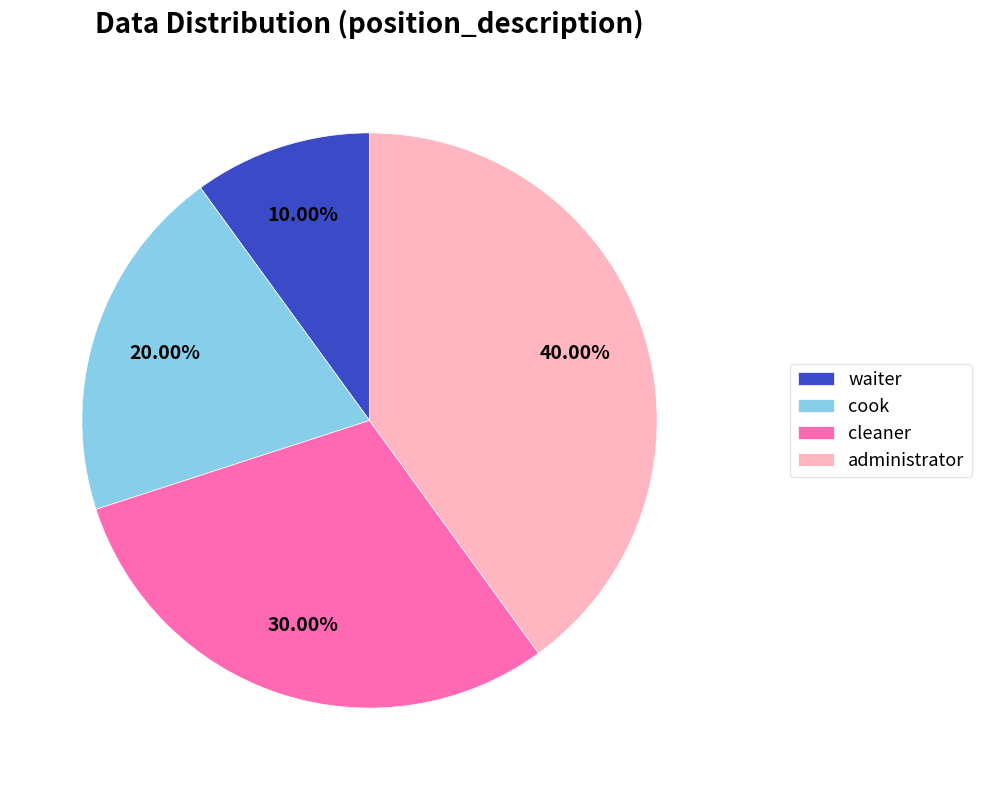

What percentage is the waiter slice, to the nearest percent?

10%